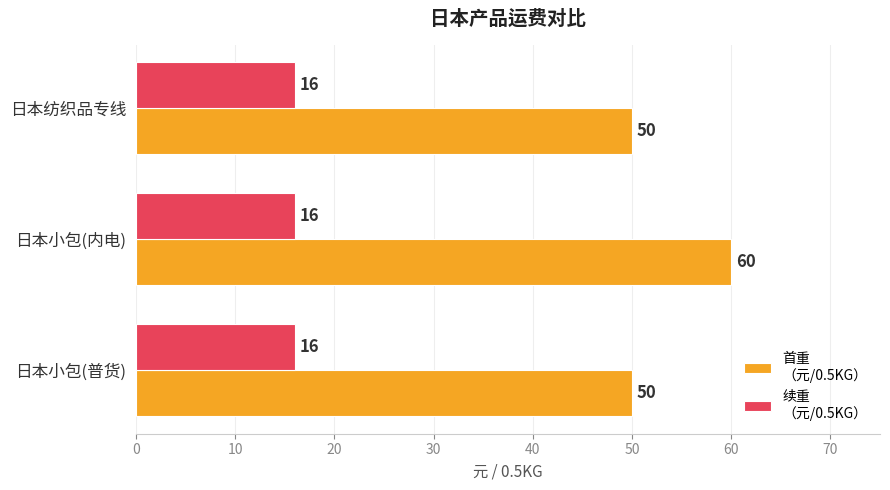

Which label corresponds to the largest value in the chart?

日本小包(内电)